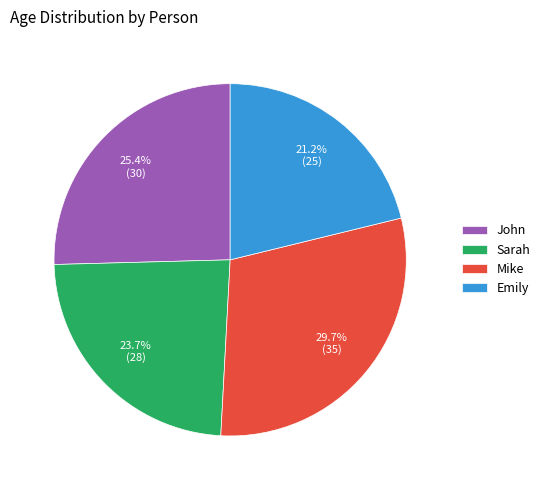

To the nearest percent, what portion does Sarah represent?

24%